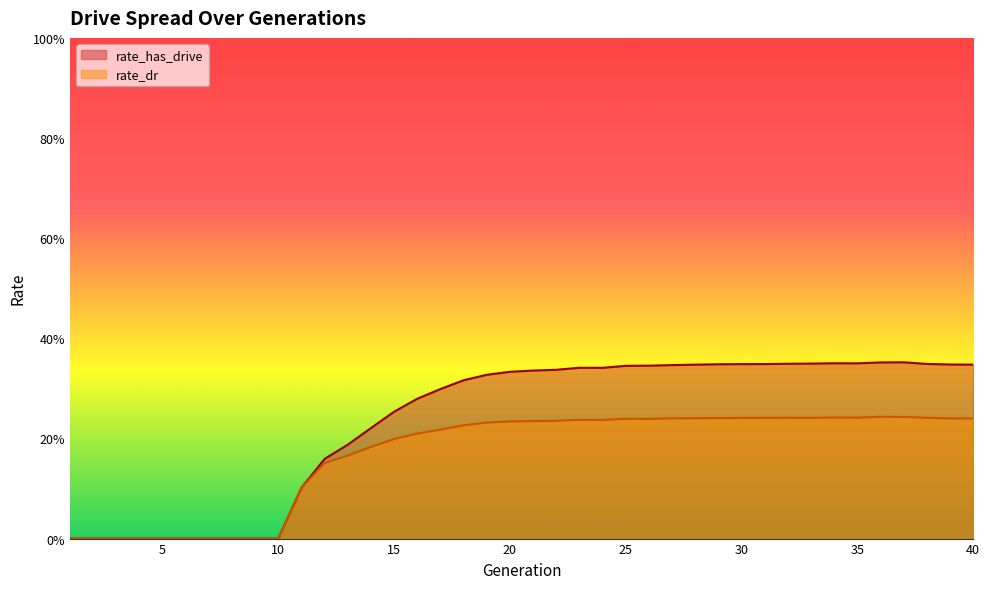

True or false: rate_dr and rate_has_drive cross at least once.

False